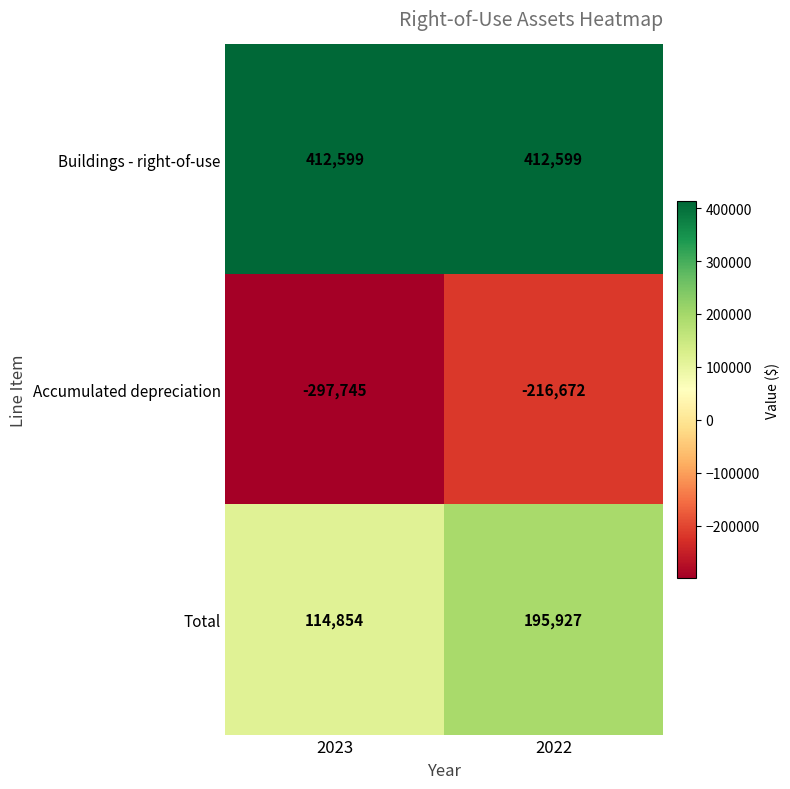

Which category has the lowest value across all series?

2023